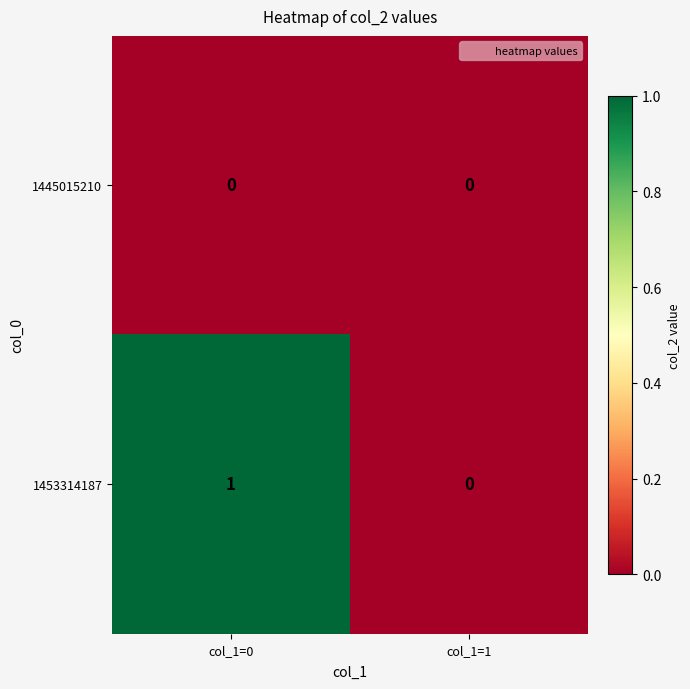

The value of 1453314187 at col_1=0 is 0. True or false?

False